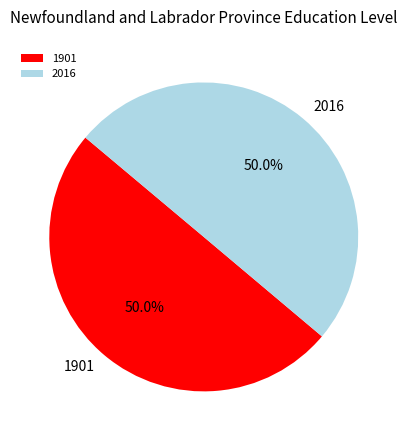

What is the ratio of the value at 1901 to the value at 2016?

1.0